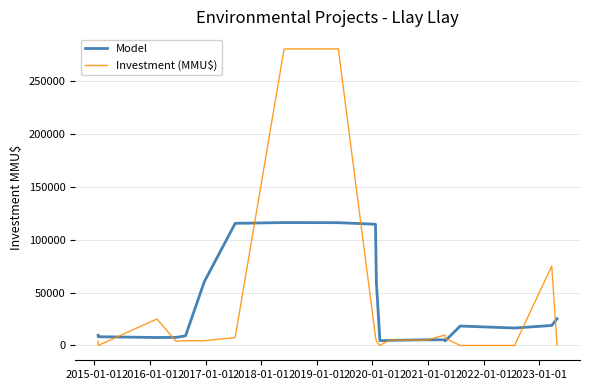

What is the maximum value shown in the chart?

280000.0